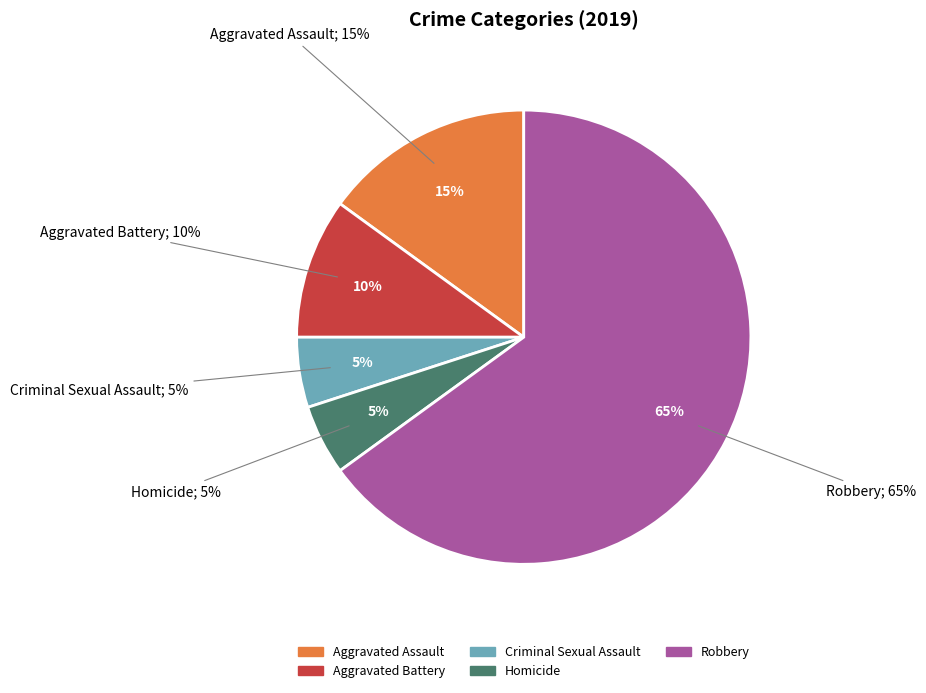

To the nearest percent, what is the combined percentage of Criminal Sexual Assault and Aggravated Assault?

20%